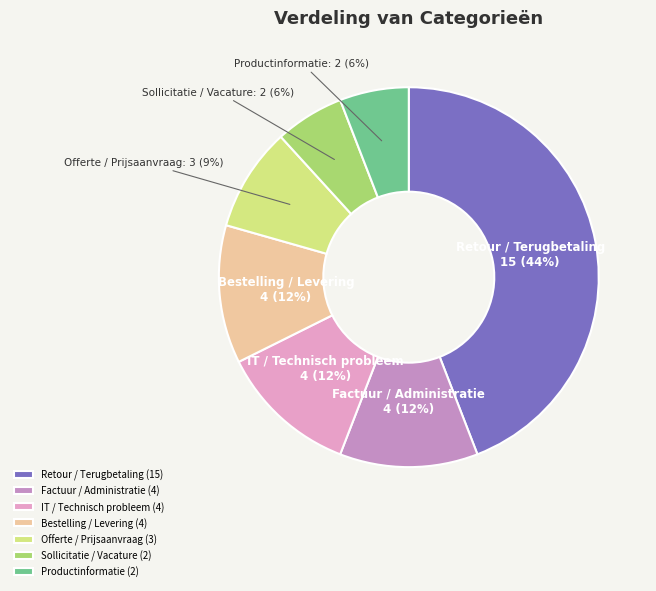

Combined, do Productinformatie and IT / Technisch probleem account for over 50%?

No